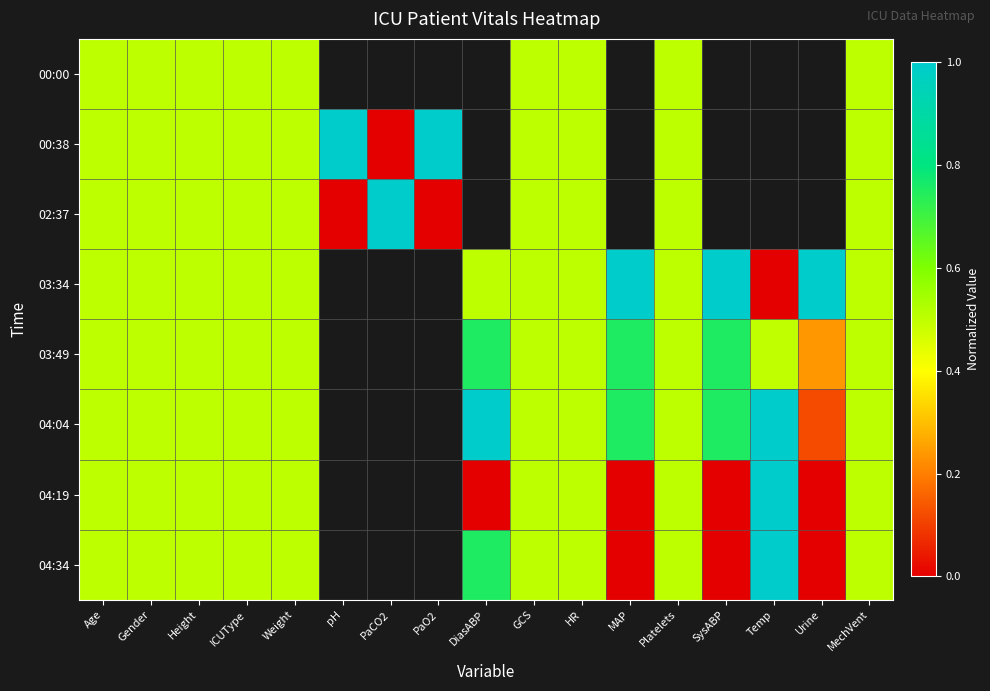

What is the total value across all series at Height?

4.0